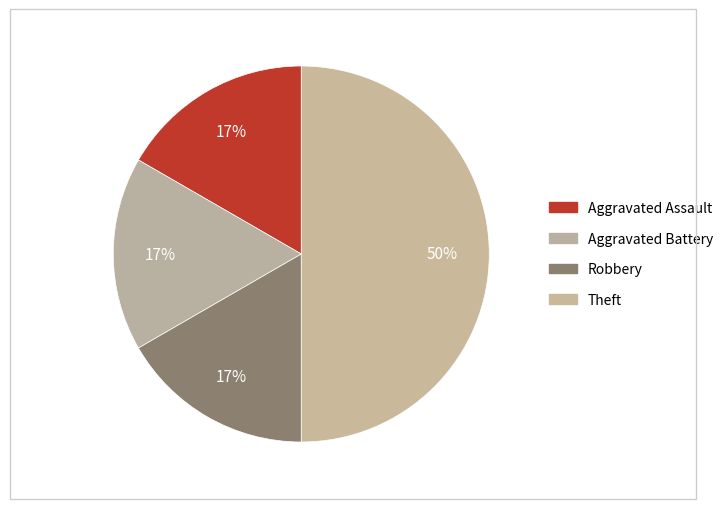

How many segments does this pie chart have?

4